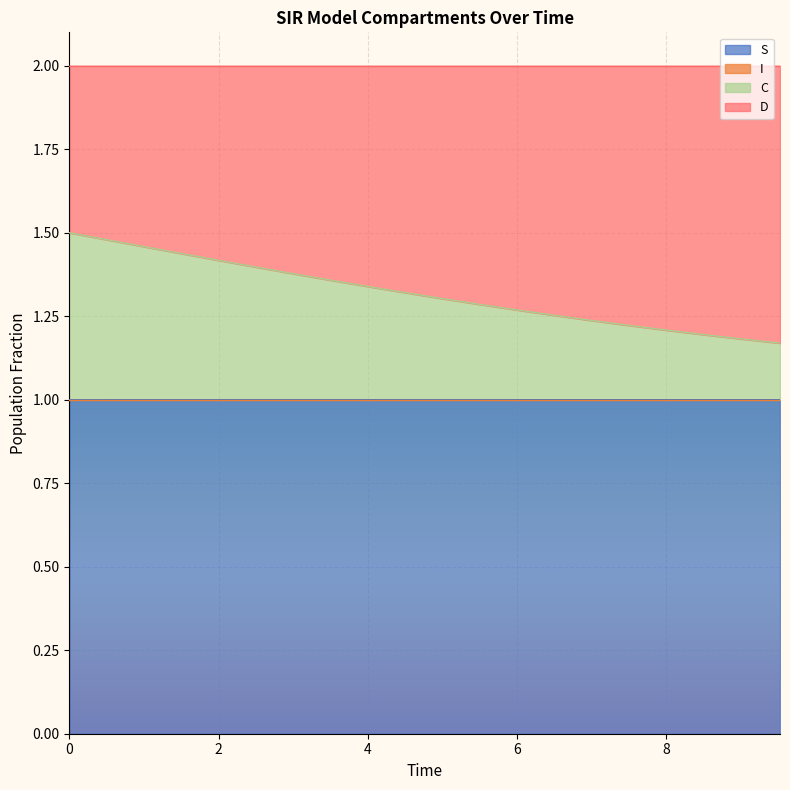

What is the minimum value for S?

1.0